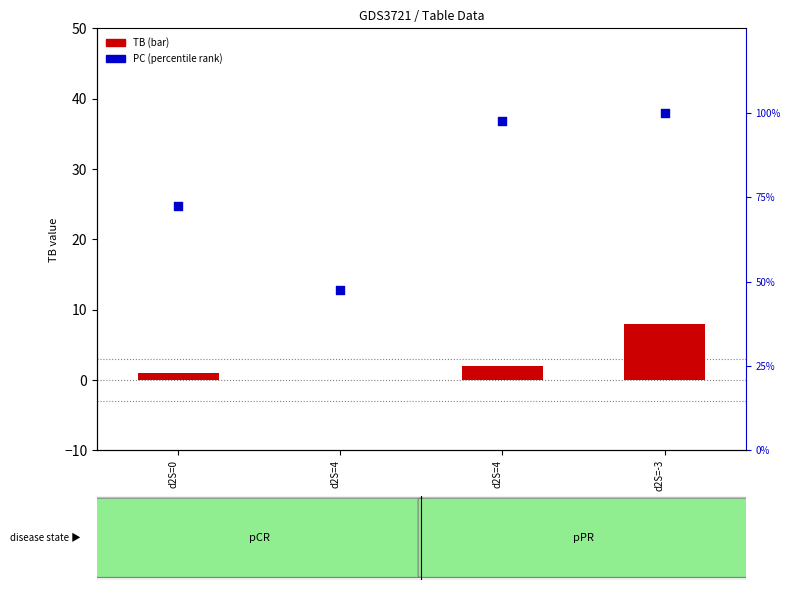

What is the total value across all series at d2S=4?

47.5